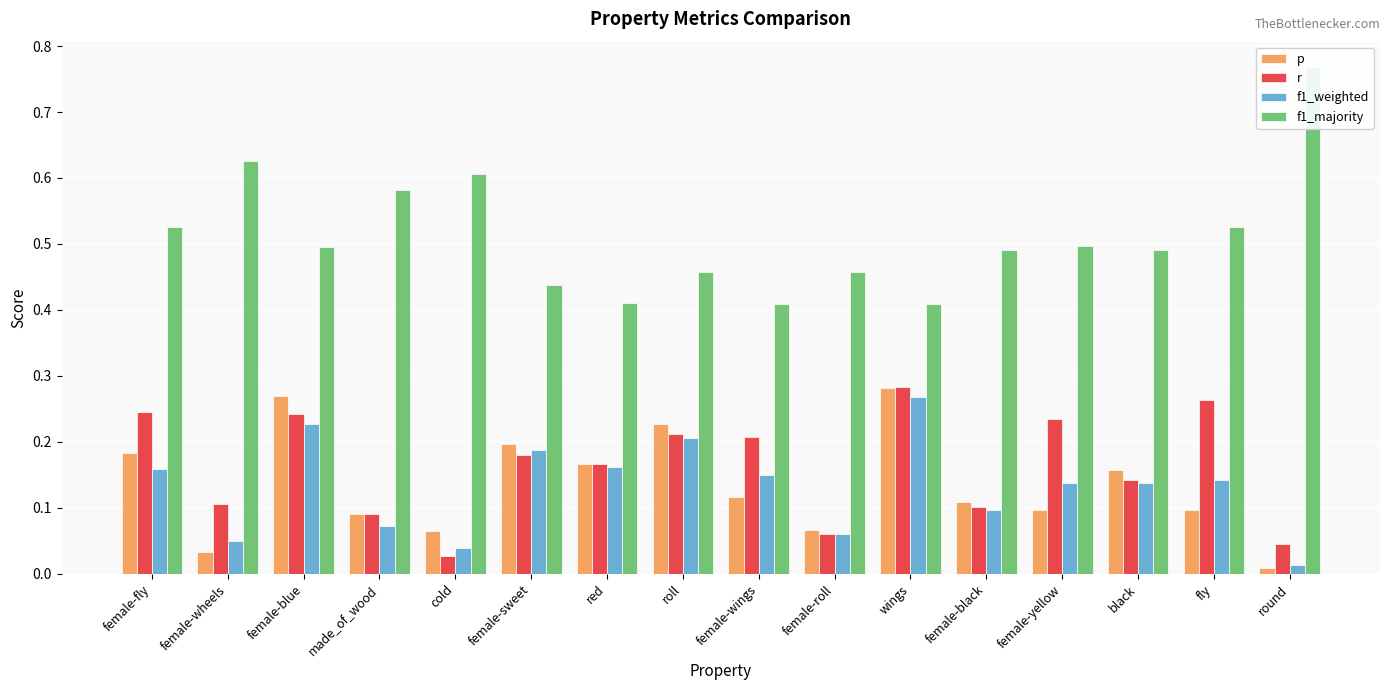

At how many categories does at least one series exceed 0?

16